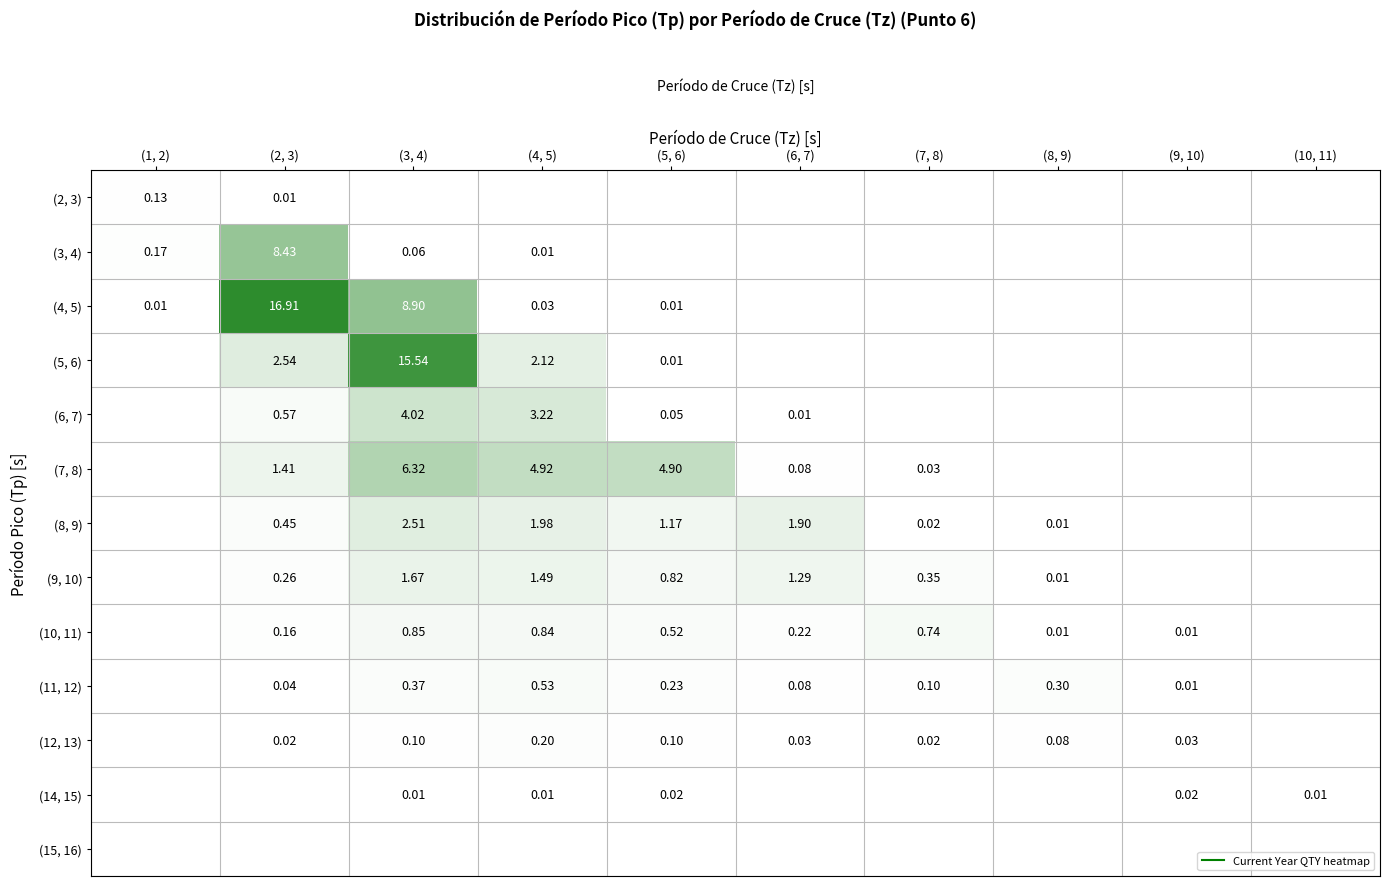

Count the number of categories in the chart.

10